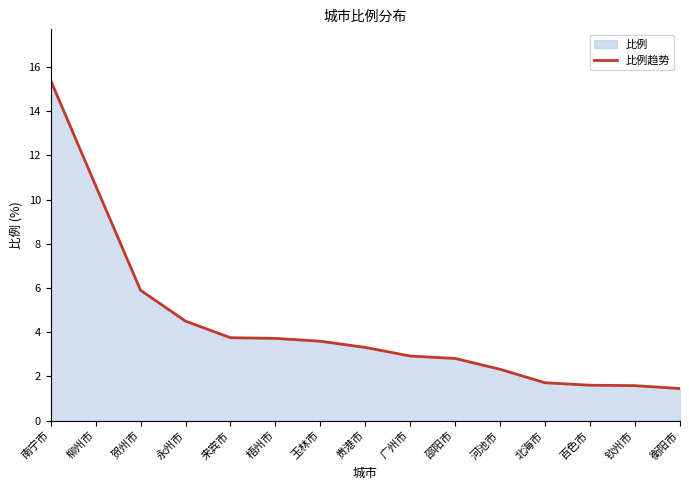

What is the maximum value shown in the chart?

15.4